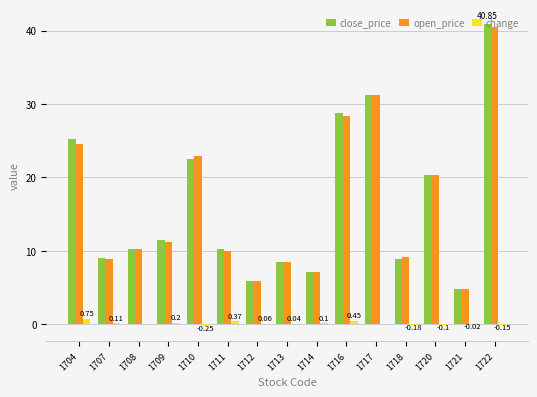

Between 1707 and 1720, which series saw the biggest shift?

open_price